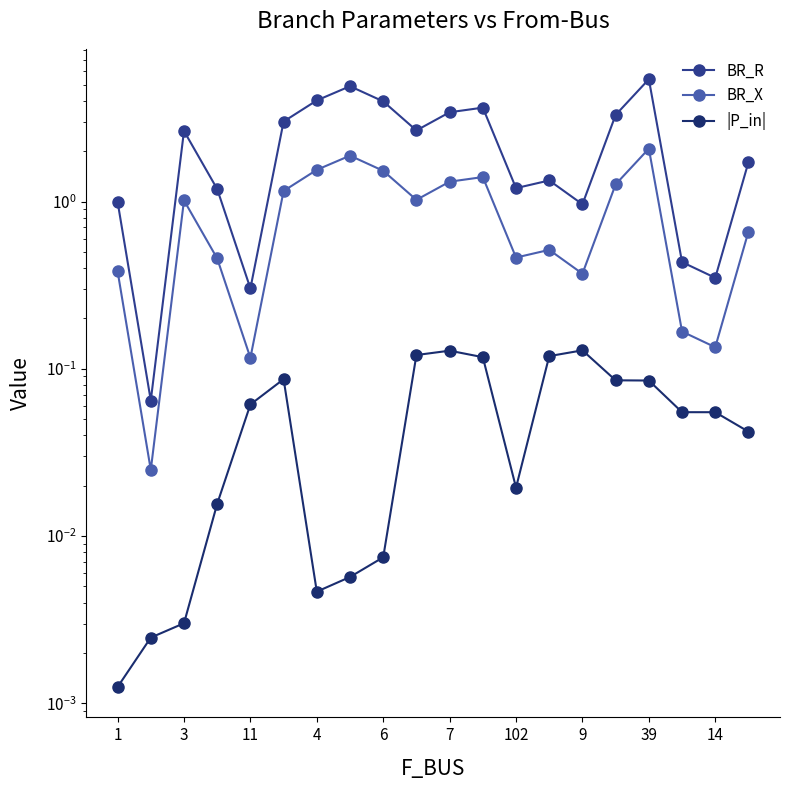

Reading left to right, what are all the values shown in this chart?

BR_R: 1.0	0.1	2.6	1.2	0.3	3.0	4.0	4.9	4.0	2.7	3.4	3.6	1.2	1.3	1.0	3.3	5.4	0.4	0.3	1.7
BR_X: 0.4	0.0	1.0	0.5	0.1	1.2	1.5	1.9	1.5	1.0	1.3	1.4	0.5	0.5	0.4	1.3	2.1	0.2	0.1	0.7
|P_in|: 0.0	0.0	0.0	0.0	0.1	0.1	0.0	0.0	0.0	0.1	0.1	0.1	0.0	0.1	0.1	0.1	0.1	0.1	0.1	0.0